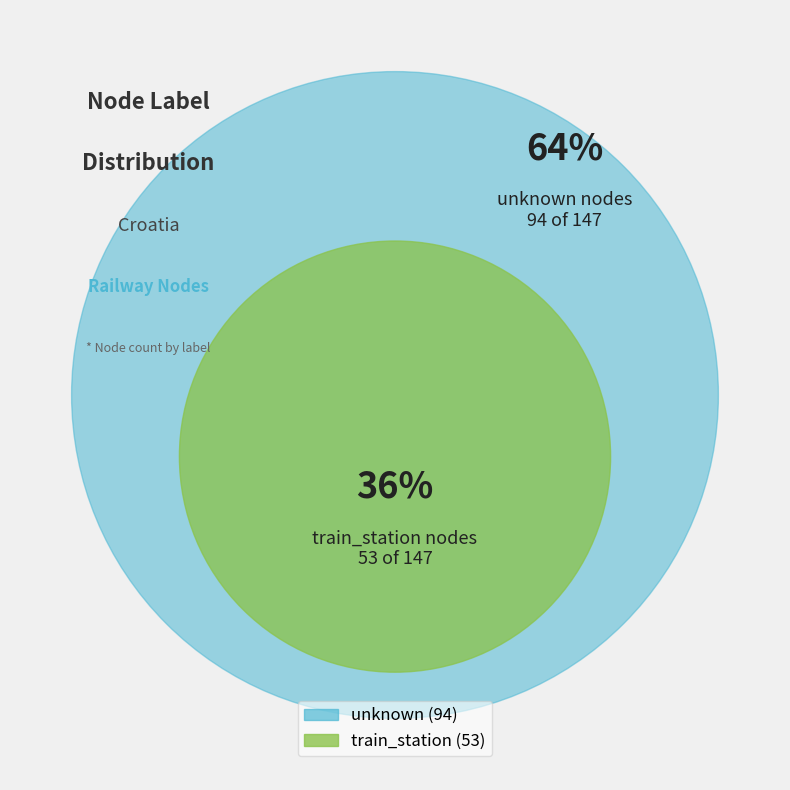

How many segments does this pie chart have?

2